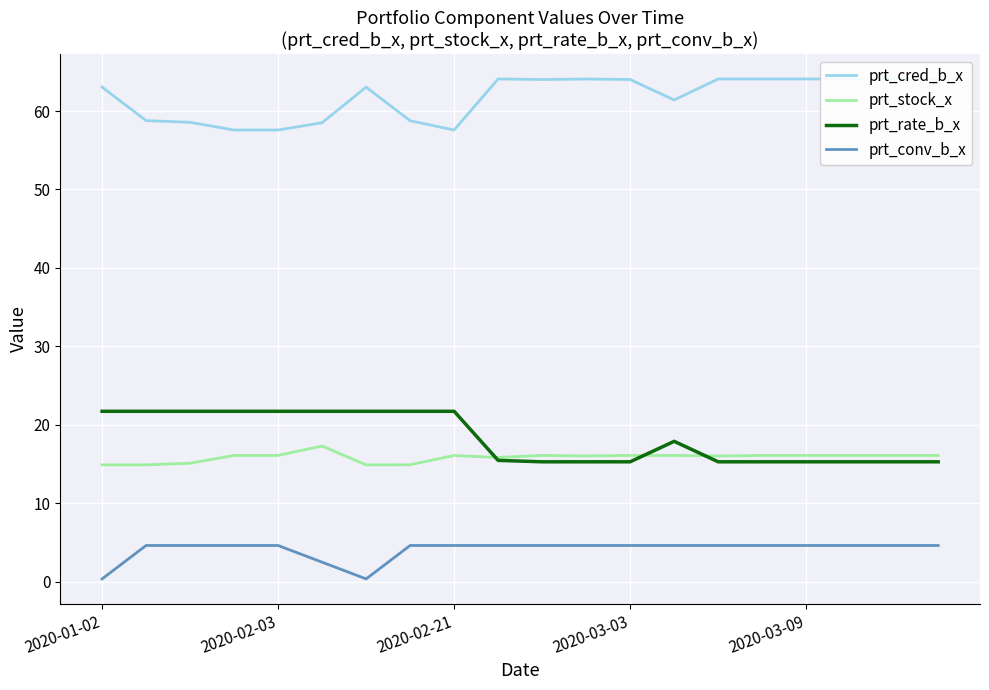

True or false: prt_conv_b_x has a value of 4.6 at 14.

True